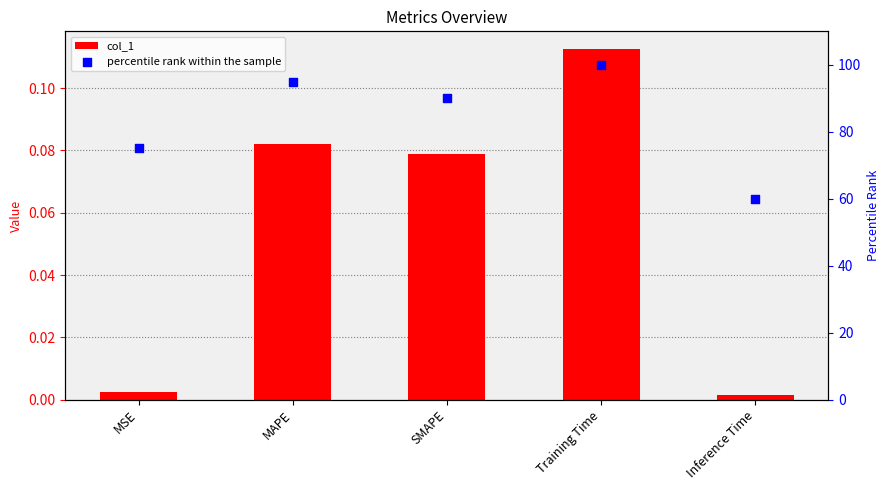

Which series has the largest total across all categories?

percentile rank within the sample